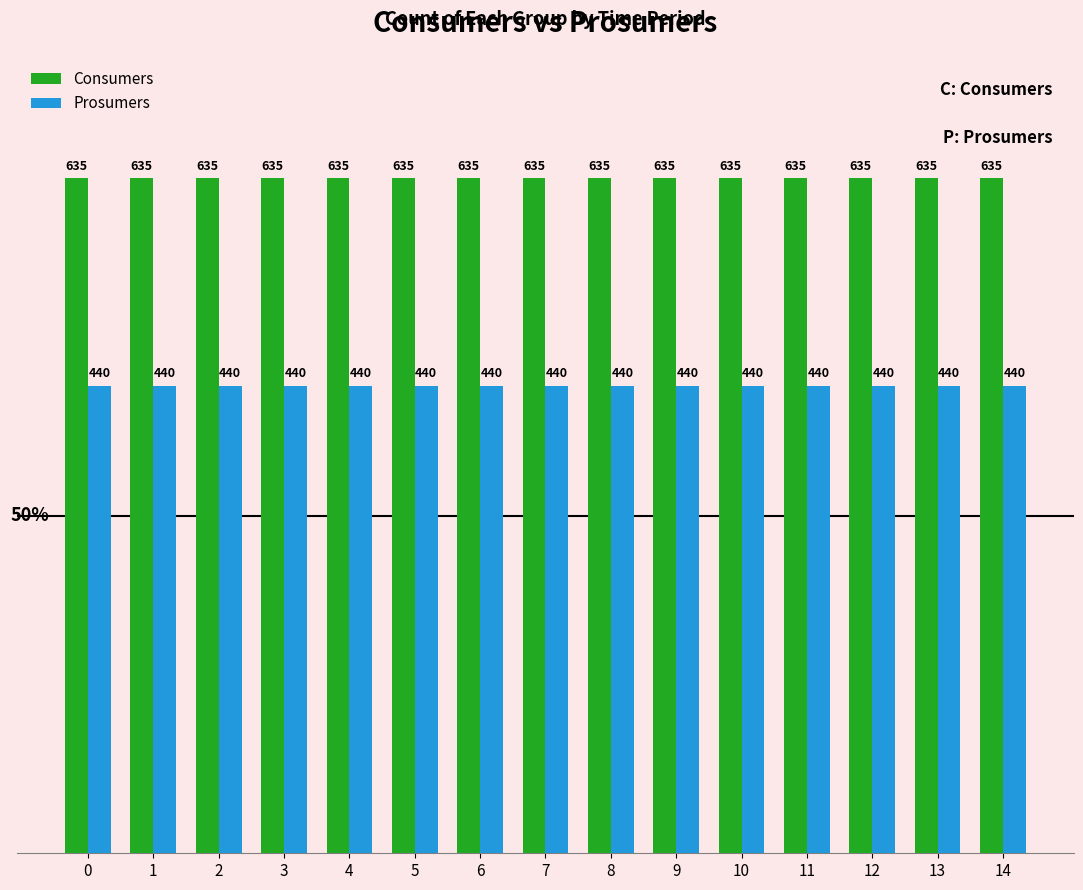

At how many categories does at least one series exceed 580?

15